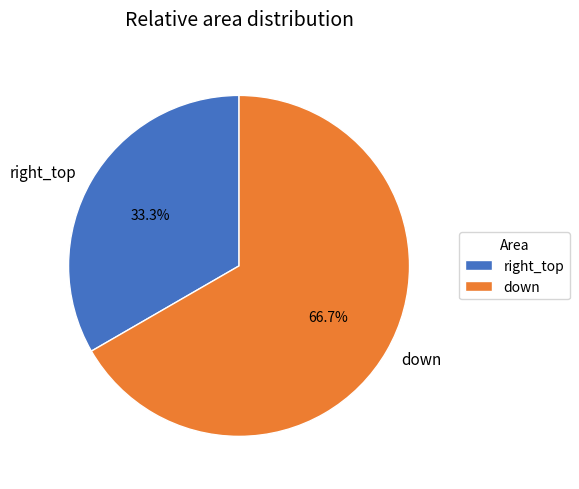

Is it true that right_top is 33% of the pie?

True